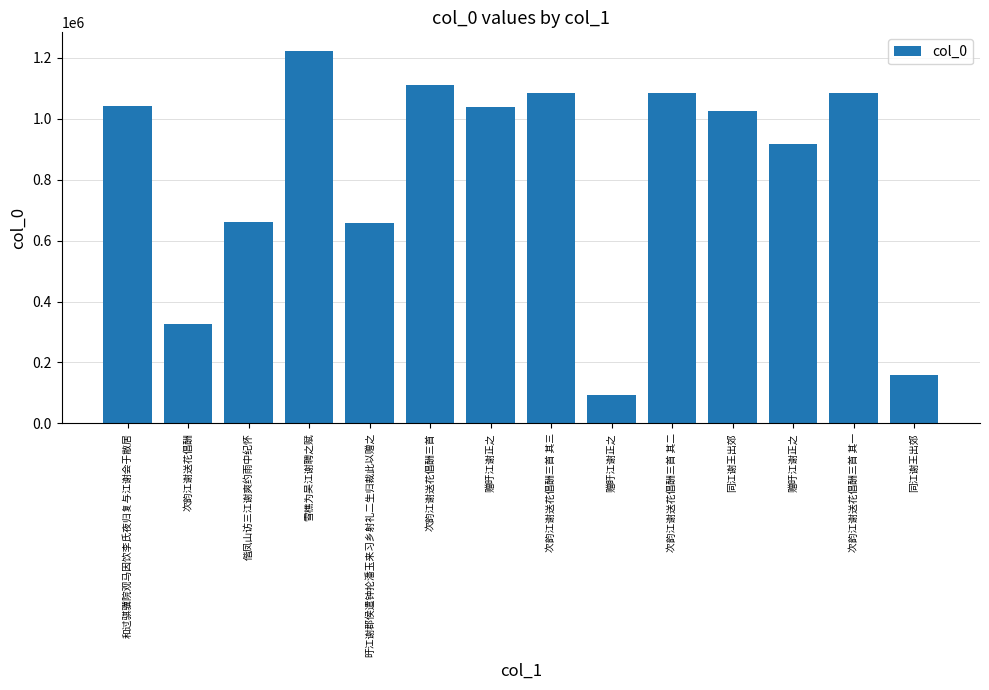

Does the chart contain any negative values?

No